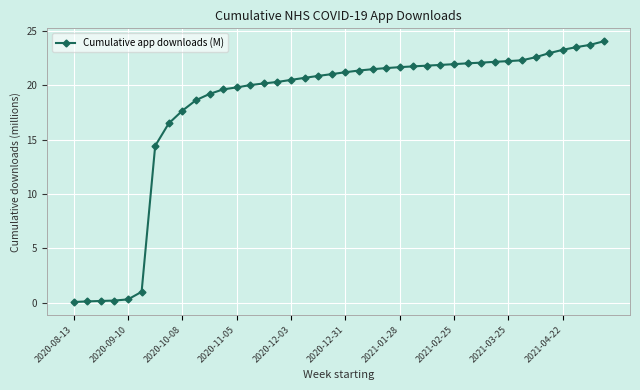

What is the average value?

17.9